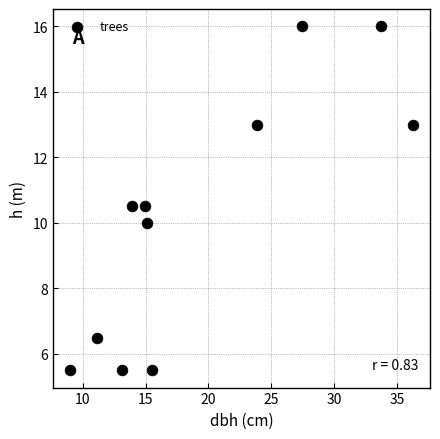

What is the range of Y values (max minus min)?

10.5